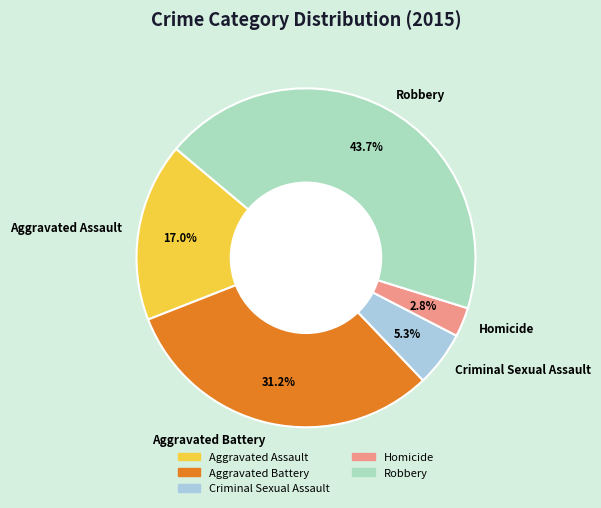

Is Criminal Sexual Assault the majority of the pie?

No